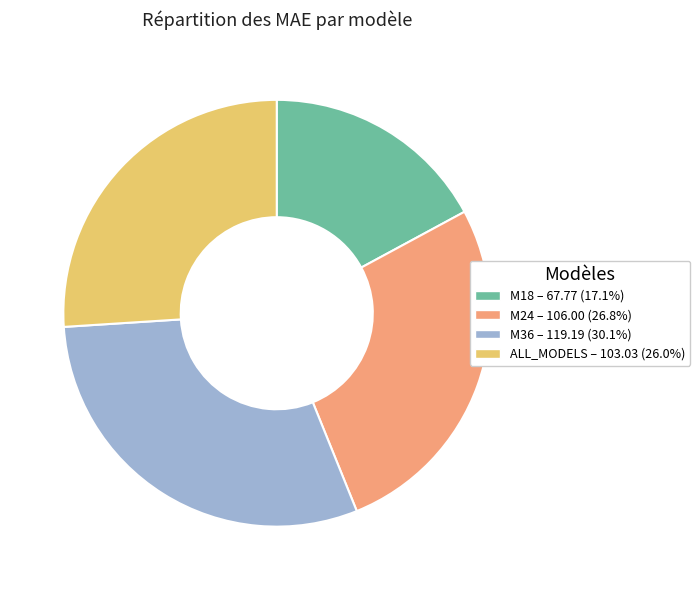

Between M18 and M36, which is larger?

M36